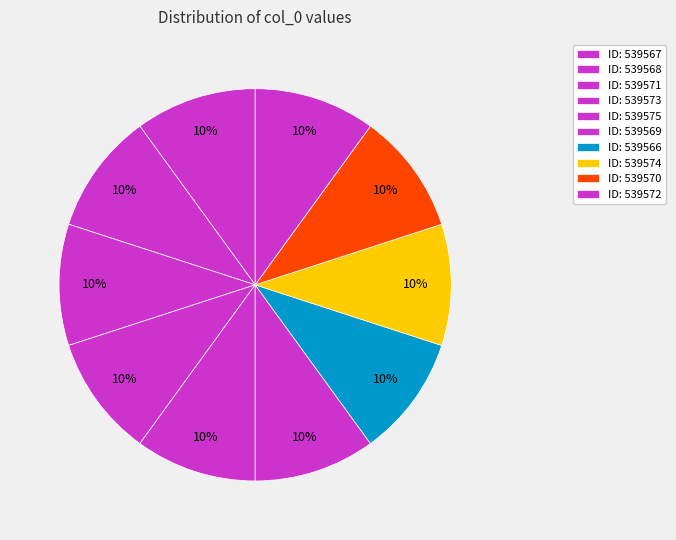

Rank the categories by value from highest to lowest.

539575, 539574, 539573, 539572, 539571, 539570, 539569, 539568, 539567, 539566